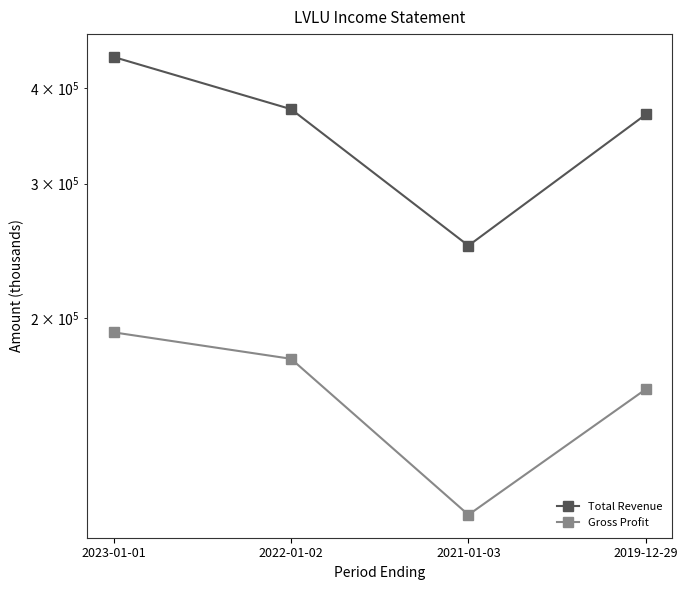

Between 2021-01-03 and 2019-12-29, which series saw the biggest shift?

Total Revenue